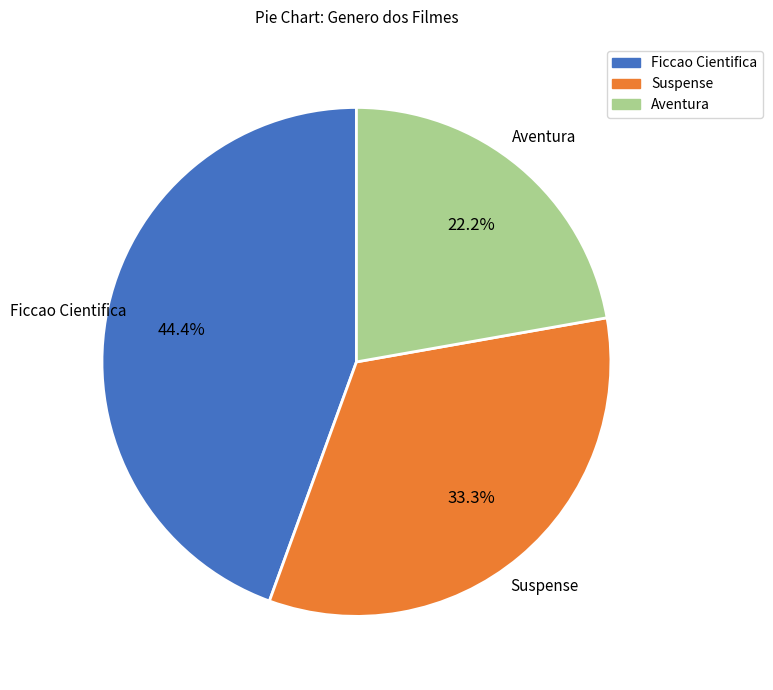

Which slice is the smallest?

Aventura